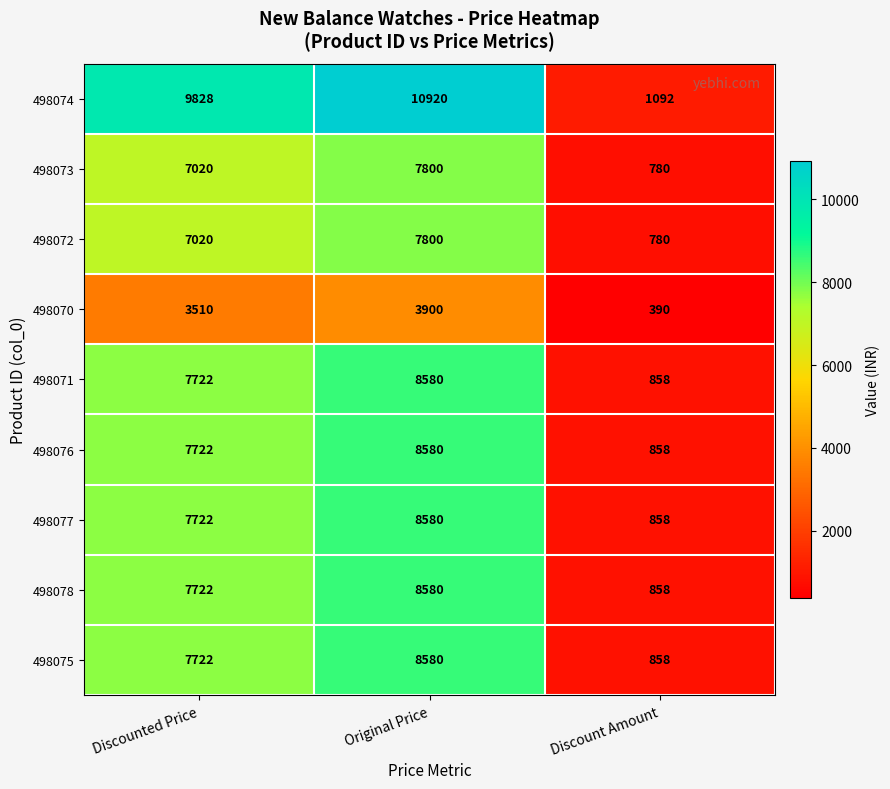

Rank the categories by 498075 value from highest to lowest.

Original Price, Discounted Price, Discount Amount